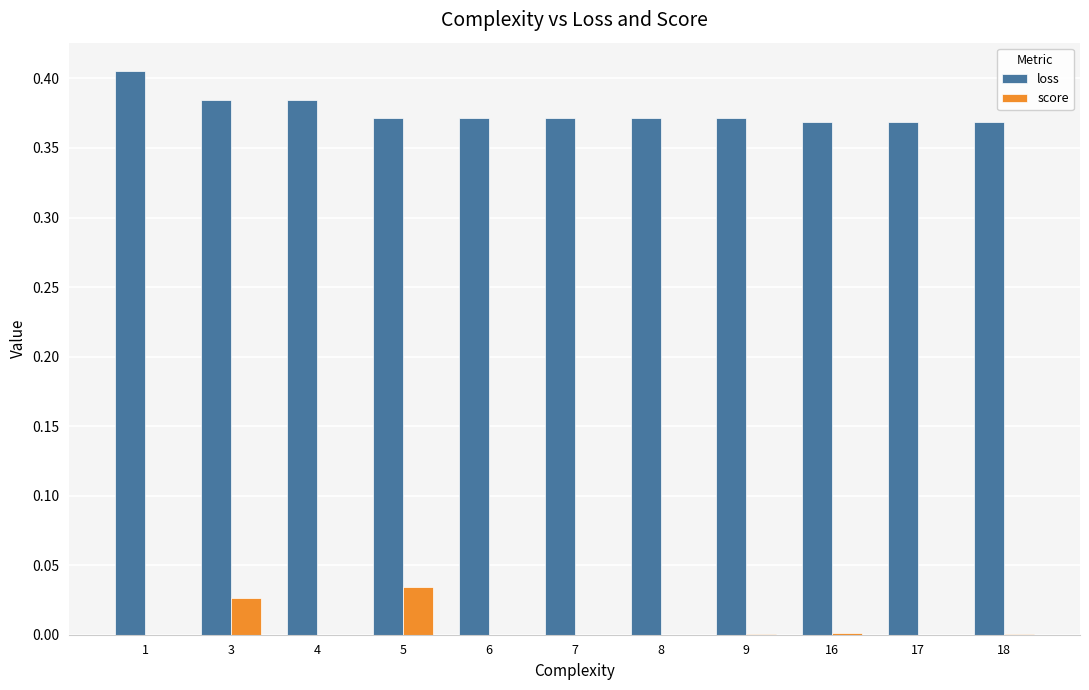

Does the chart contain stacked bars?

No